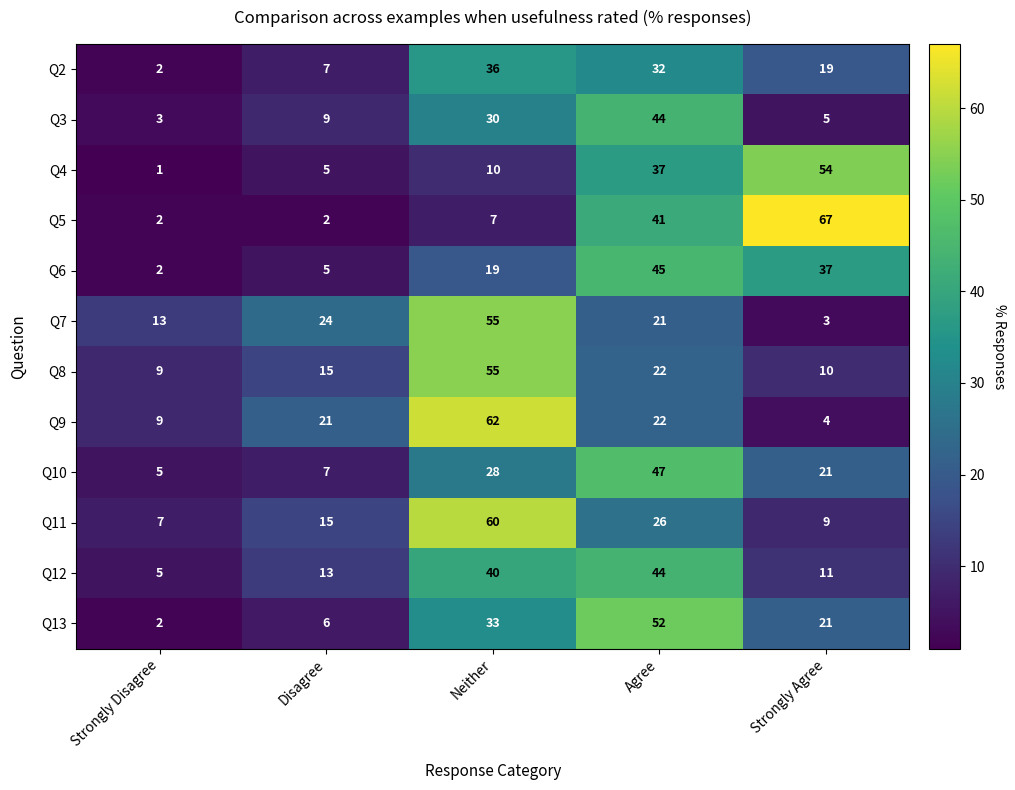

Between Strongly Disagree and Agree, which series saw the biggest shift?

Q13